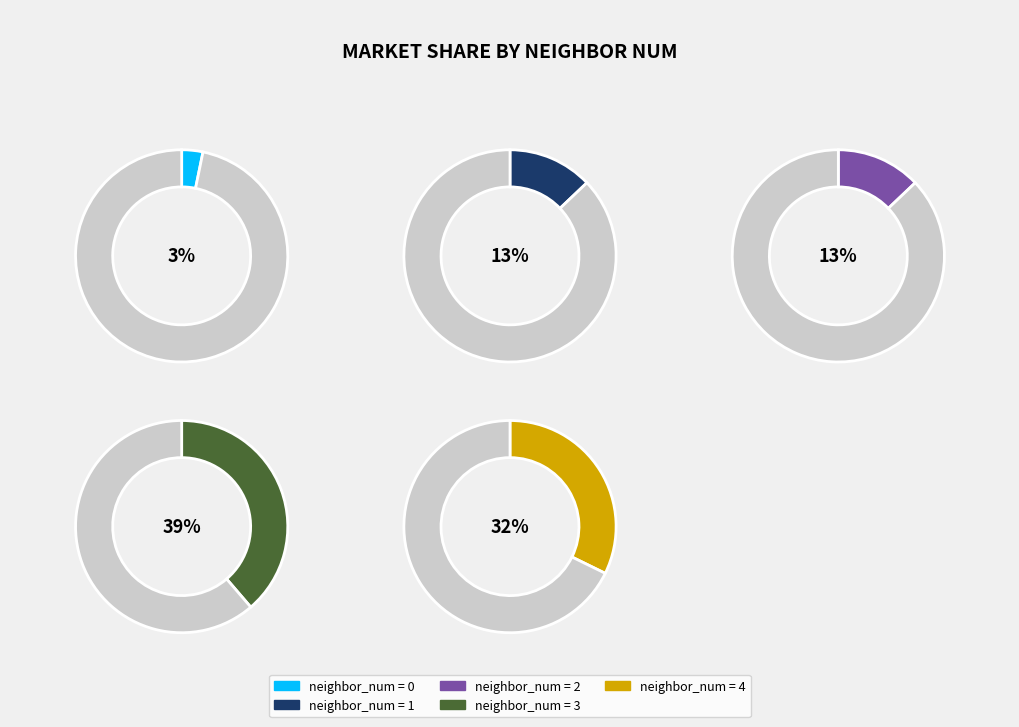

True or false: 4 accounts for 32% of the total.

True